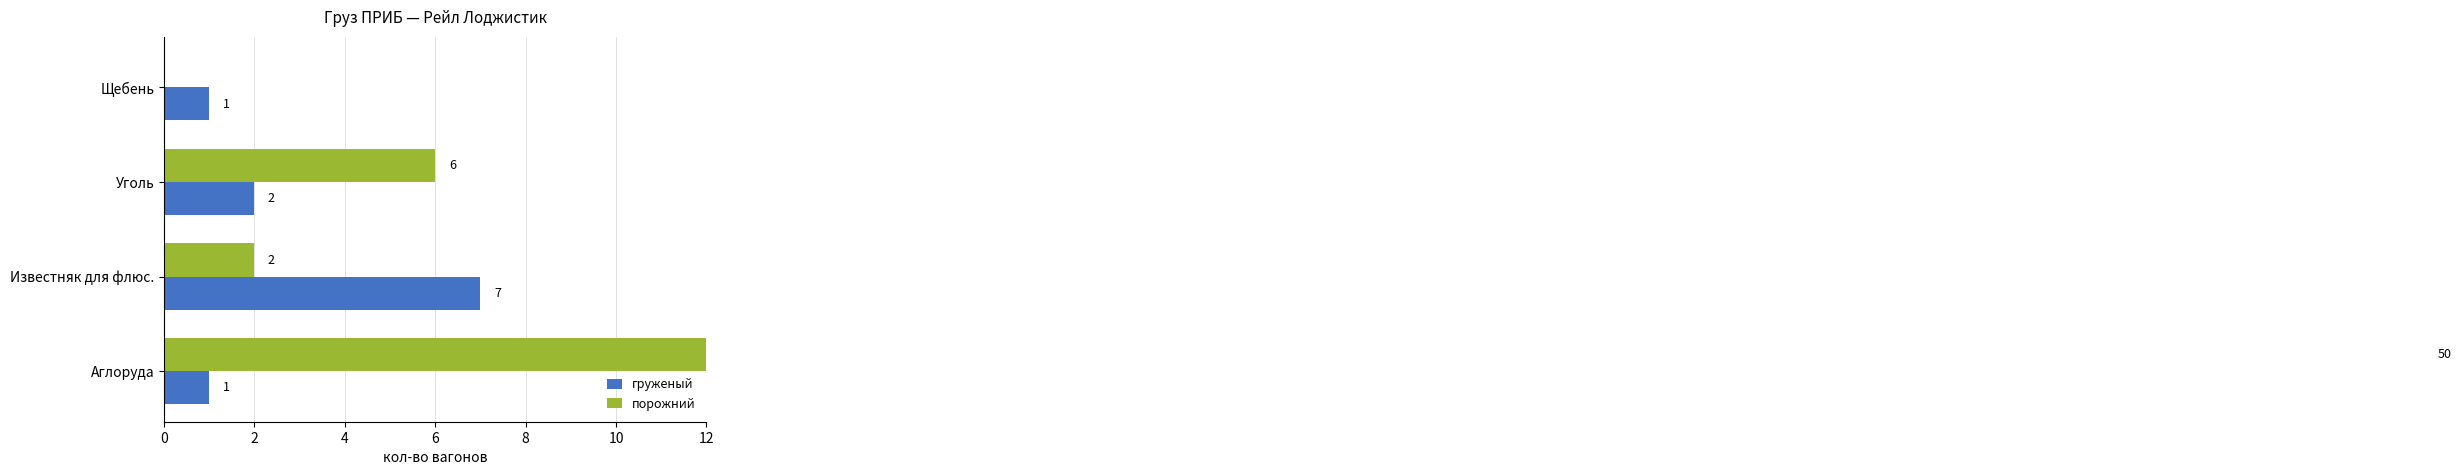

Which series has the largest range (max minus min)?

порожний